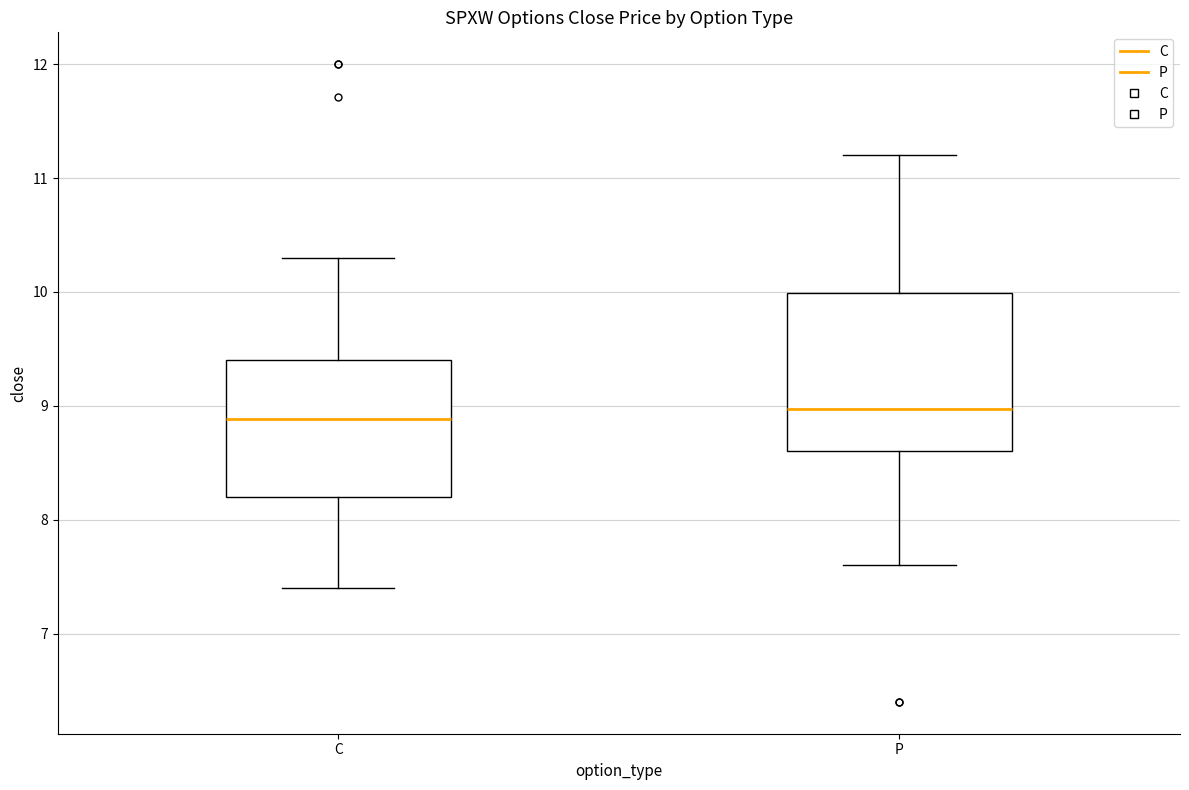

Reading left to right, transcribe this box plot: for each box, give where its median line is, the range the box spans, and where its two whiskers end, as read against the y-axis. The values are not printed on the chart, so give them approximately, as read against the axis.

C: median 8.9, box 8.2 to 9.4, whiskers 7.4 to 10.3
P: median 9.0, box 8.6 to 10.0, whiskers 7.6 to 11.2